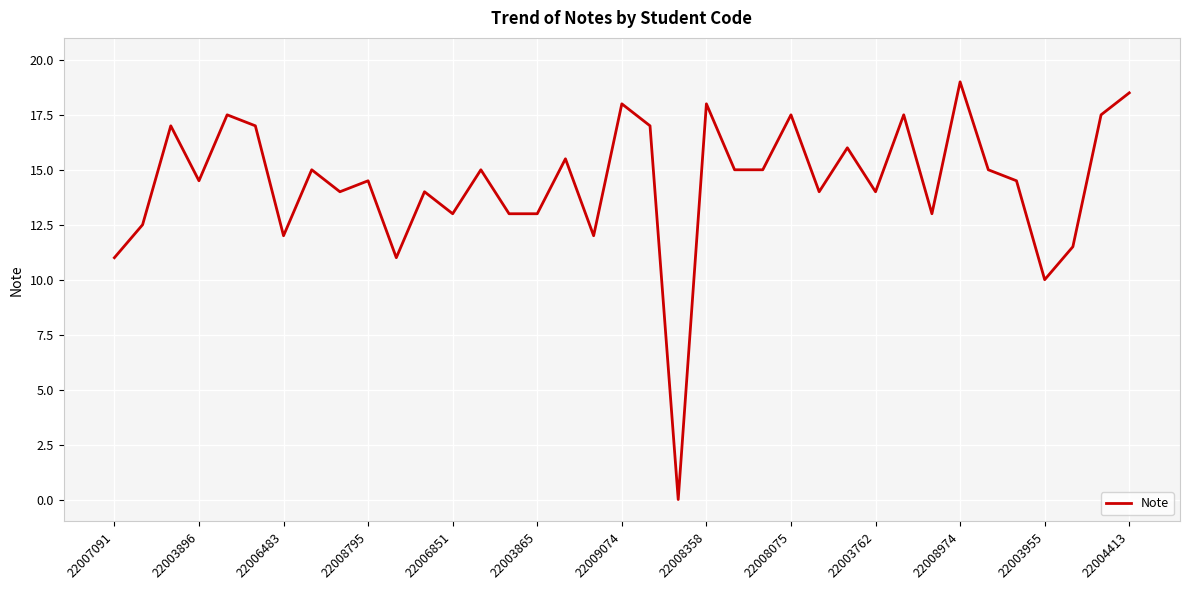

What is the maximum value shown in the chart?

19.0